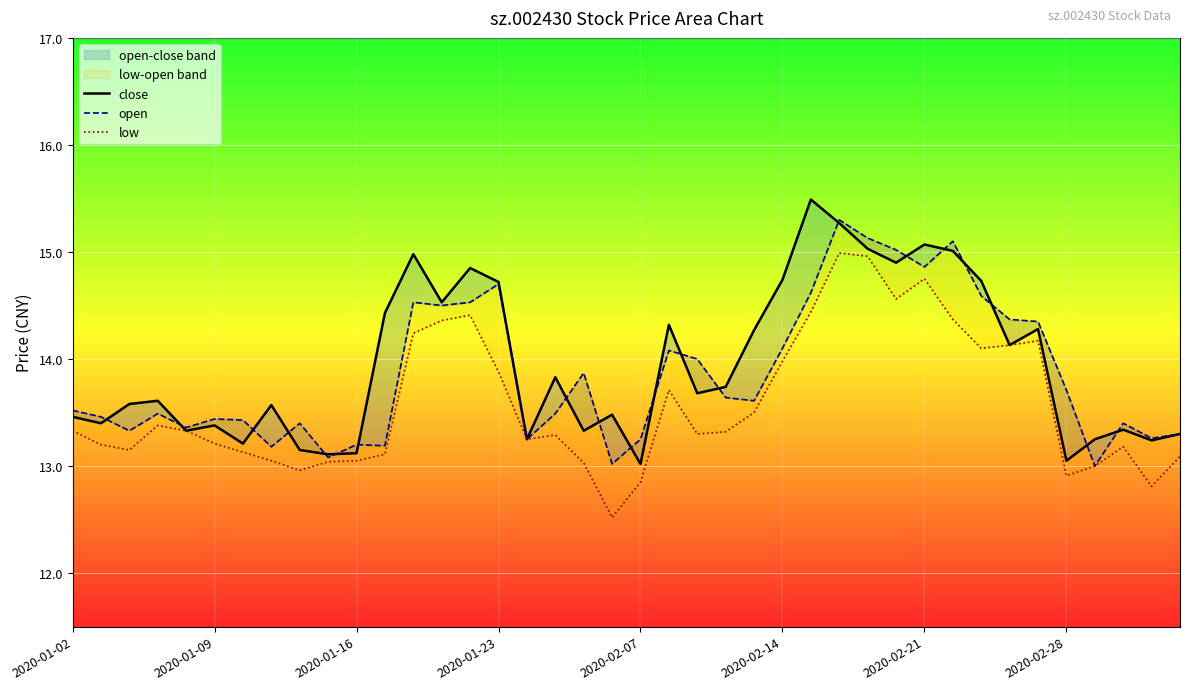

At 31, list the series in order from smallest to largest.

low, close, open